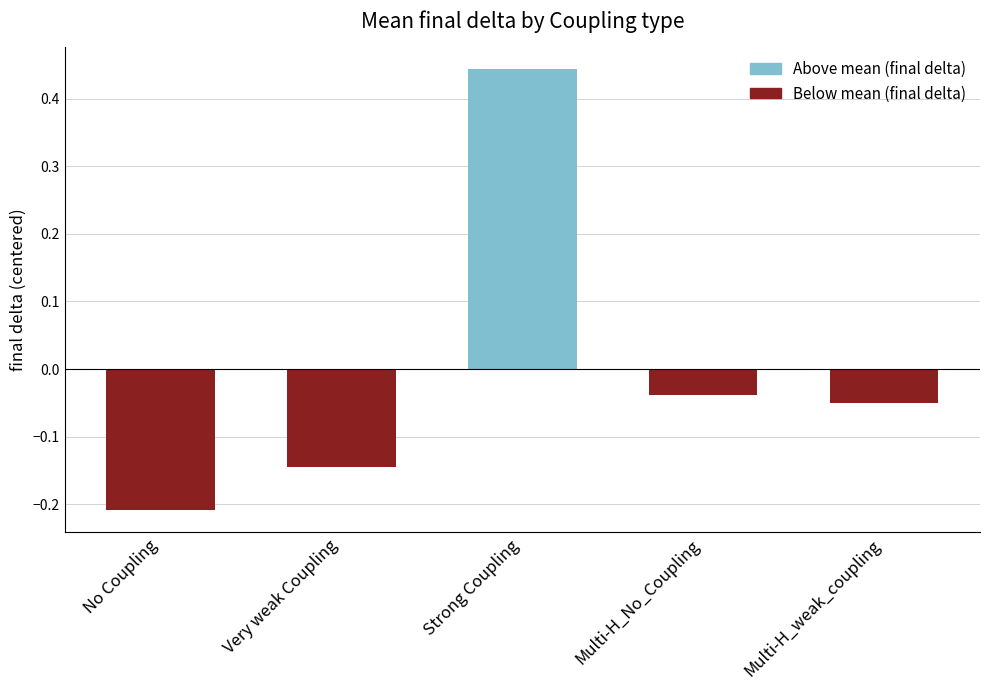

Reading left to right, list all the values displayed in this chart.

No Coupling=-0.2	Very weak Coupling=-0.1	Strong Coupling=0.4	Multi-H_No_Coupling=-0.0	Multi-H_weak_coupling=-0.1